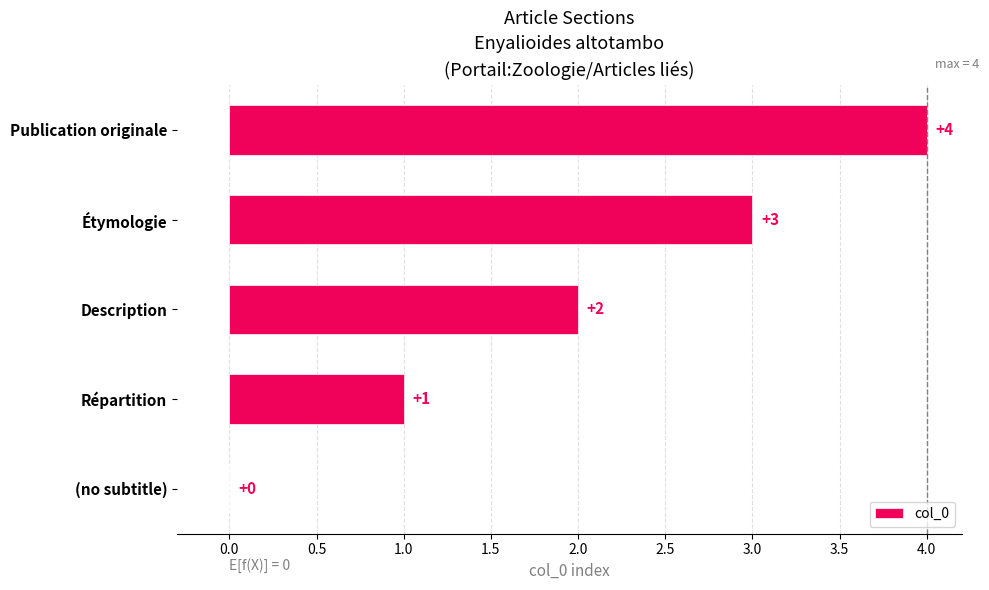

What is the change in value from (no subtitle) to Étymologie?

+3